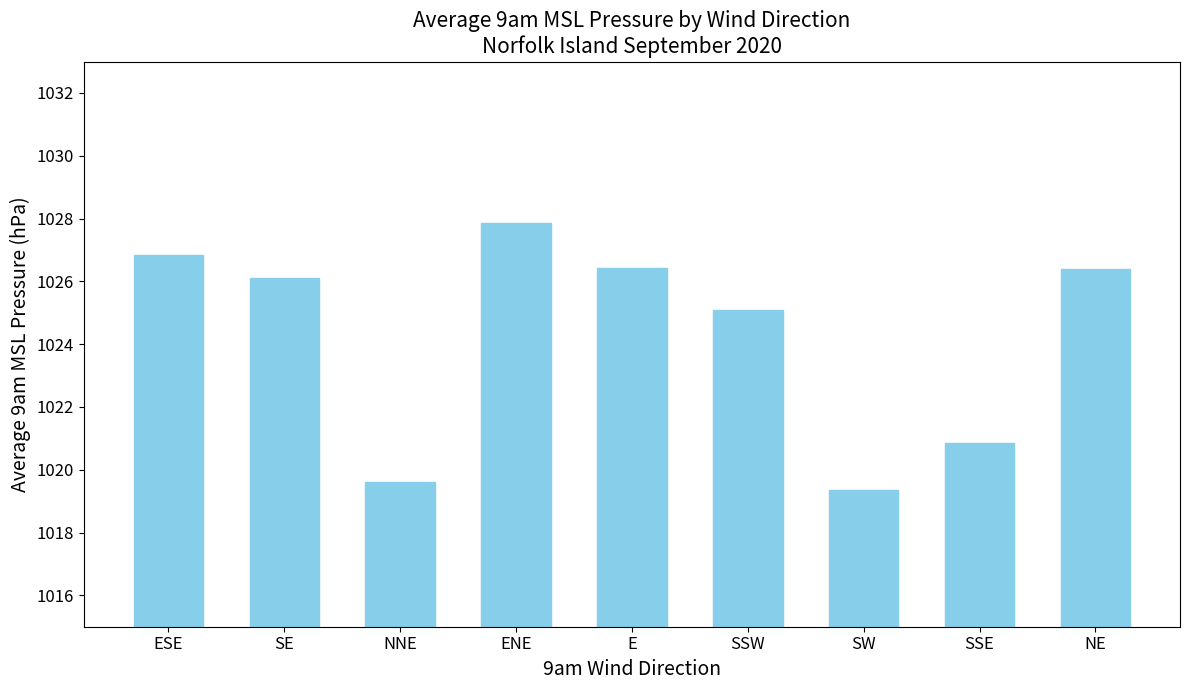

At which label does the data first exceed 1026?

ESE